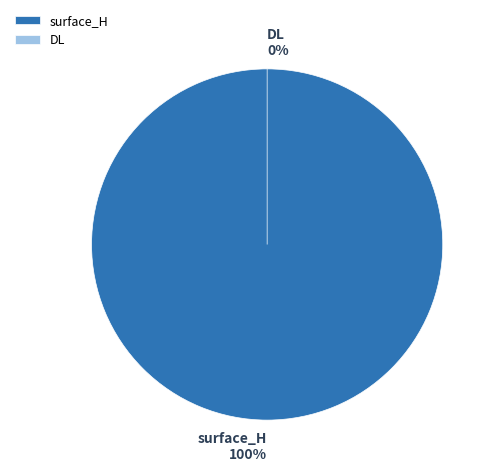

Is there a majority slice in this chart?

Yes